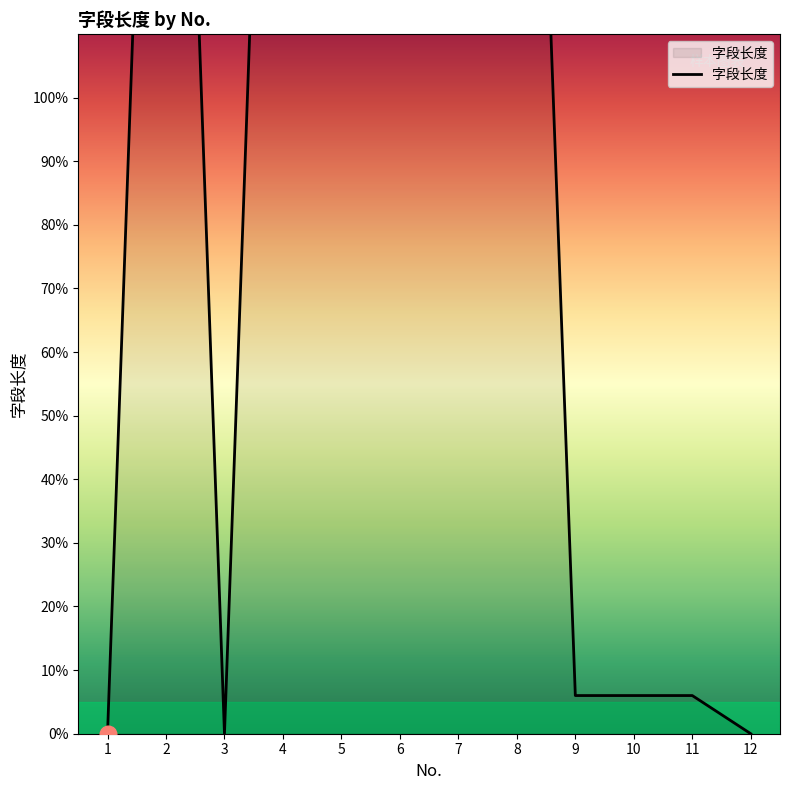

What is the value of the 7th point from the left?

255